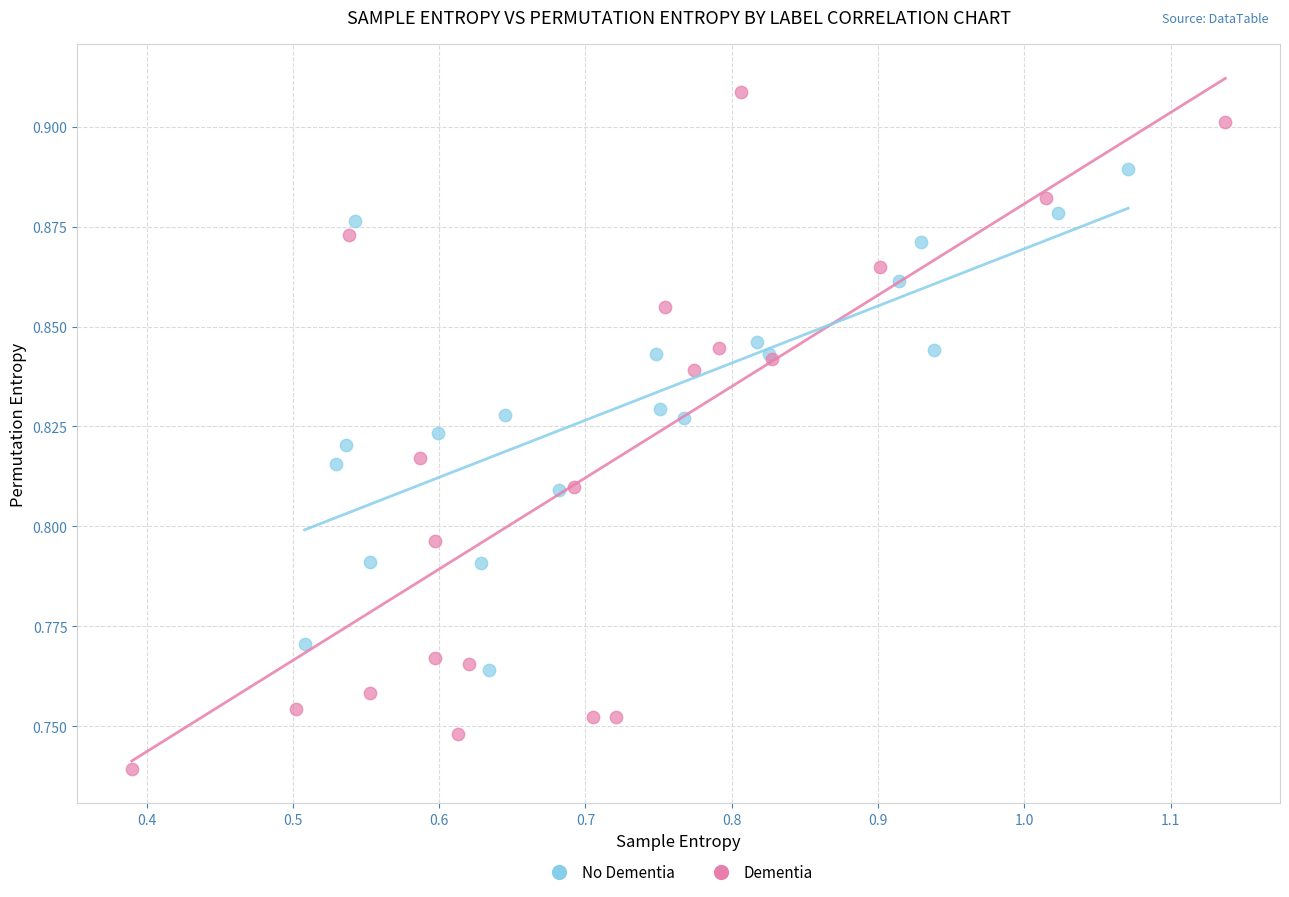

Which series reaches the minimum Y coordinate?

Dementia